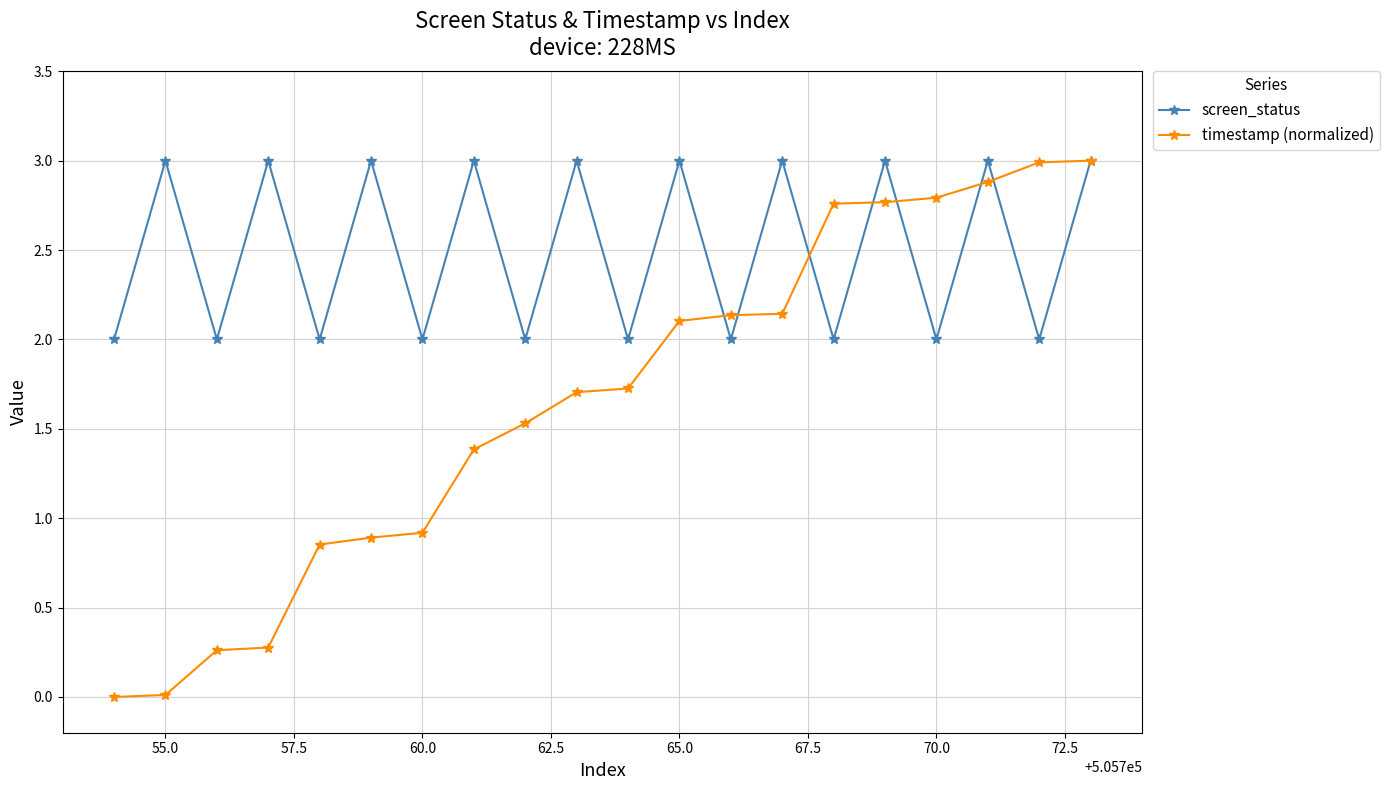

Which series has the largest range (max minus min)?

timestamp (normalized)